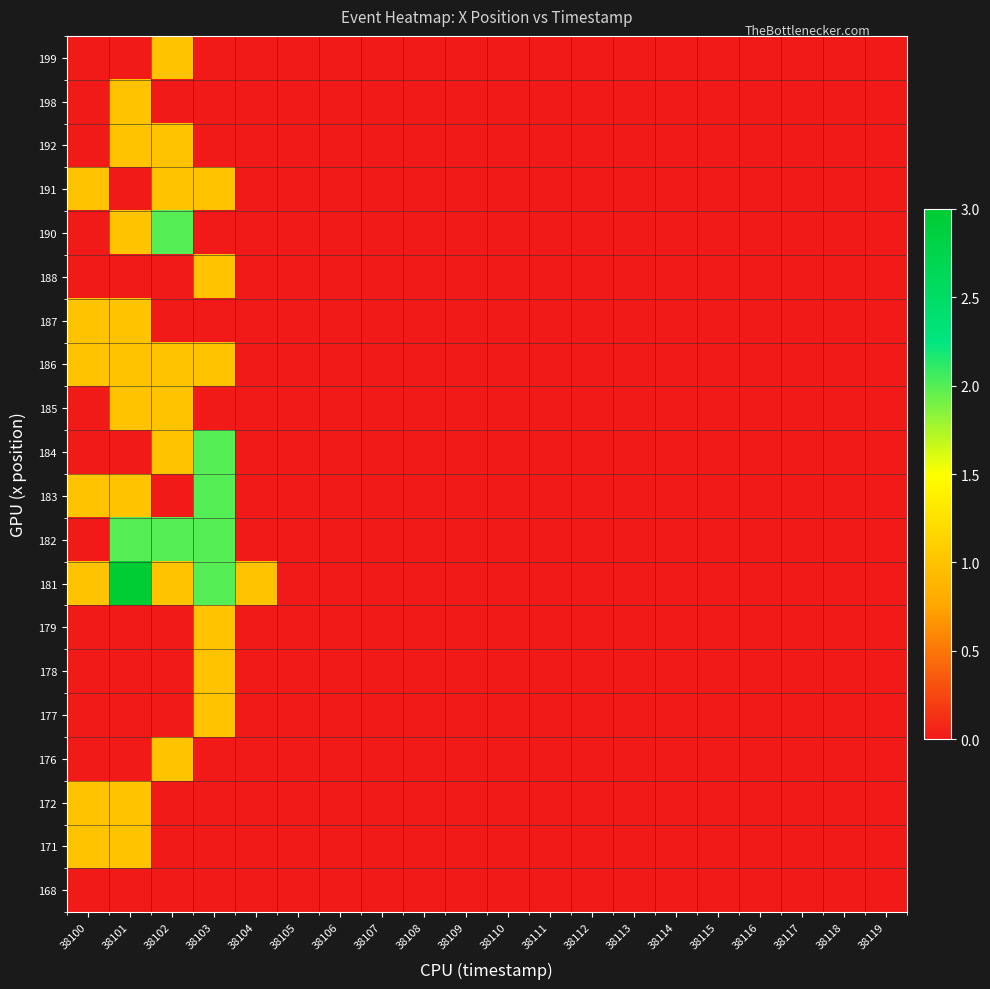

Which category has the lowest value across all series?

38100